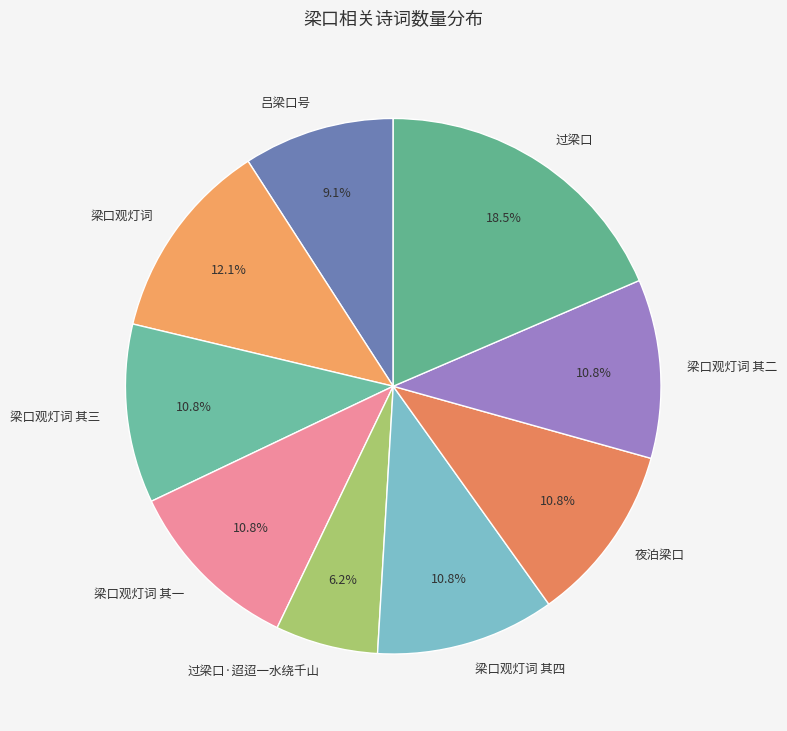

What percentage do 夜泊梁口 and 过梁口·迢迢一水绕千山 together represent?

17.0%